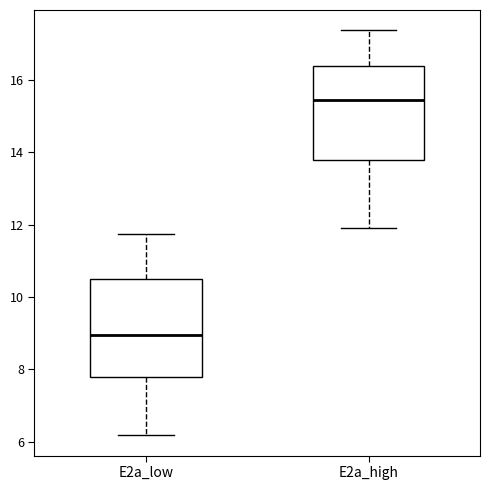

Reading left to right, transcribe this box plot: for each box, give where its median line is, the range the box spans, and where its two whiskers end, as read against the y-axis. The values are not printed on the chart, so give them approximately, as read against the axis.

E2a_low: median 9.0, box 7.8 to 10.6, whiskers 6.2 to 11.8
E2a_high: median 15.4, box 13.8 to 16.4, whiskers 12.0 to 17.4